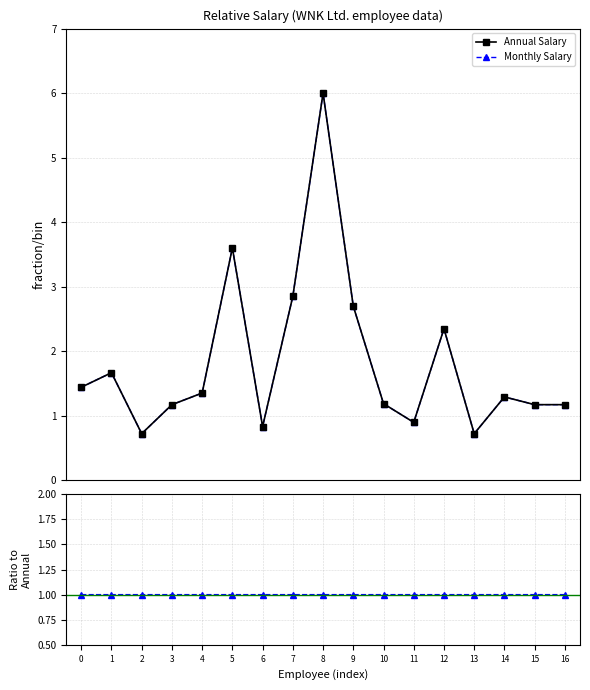

What is the maximum value for Annual Salary?

6.0